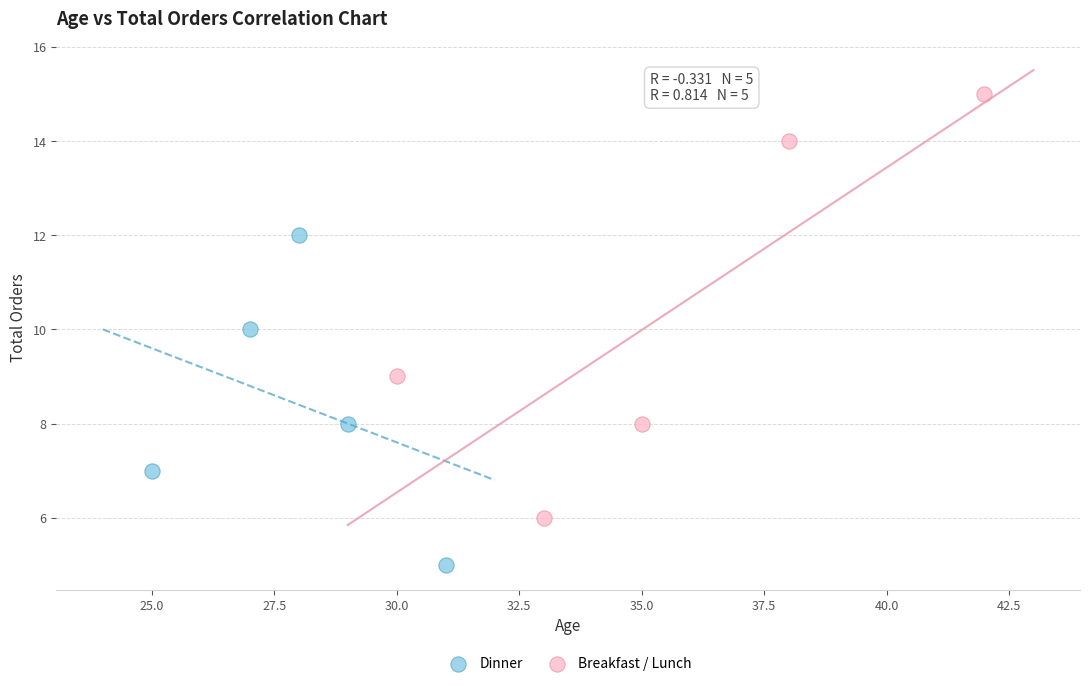

Which series has the widest spread of Y values?

Breakfast / Lunch